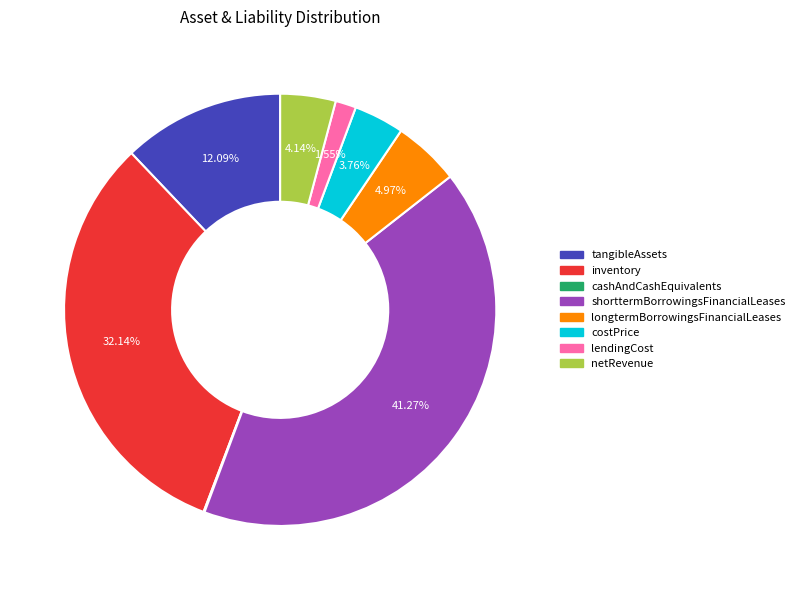

True or false: shorttermBorrowingsFinancialLeases accounts for 33% of the total.

False